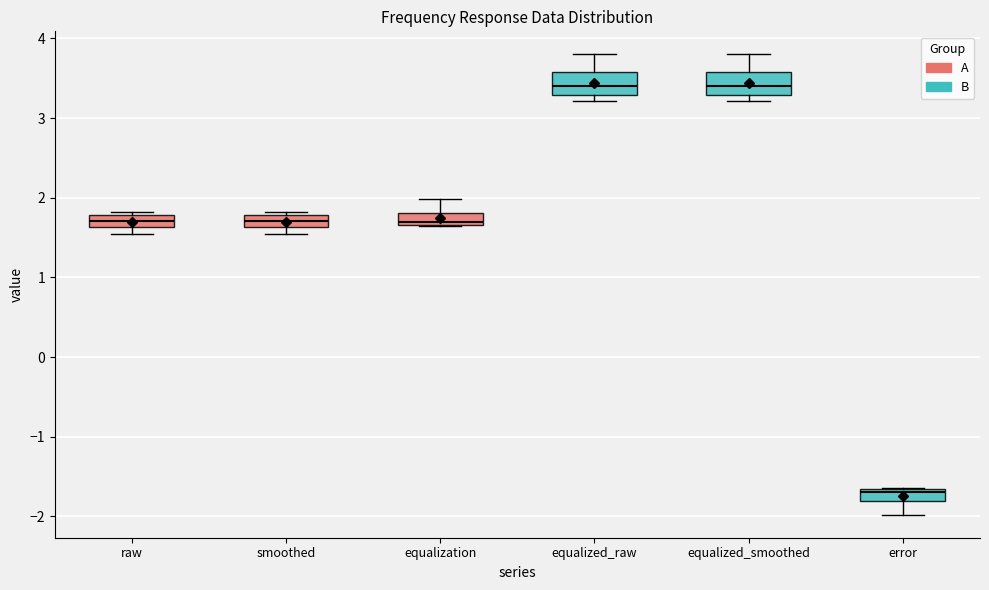

Where is the upper edge of the box for raw on the y-axis? The values are not printed on the chart, so give them approximately, as read against the axis.

1.8